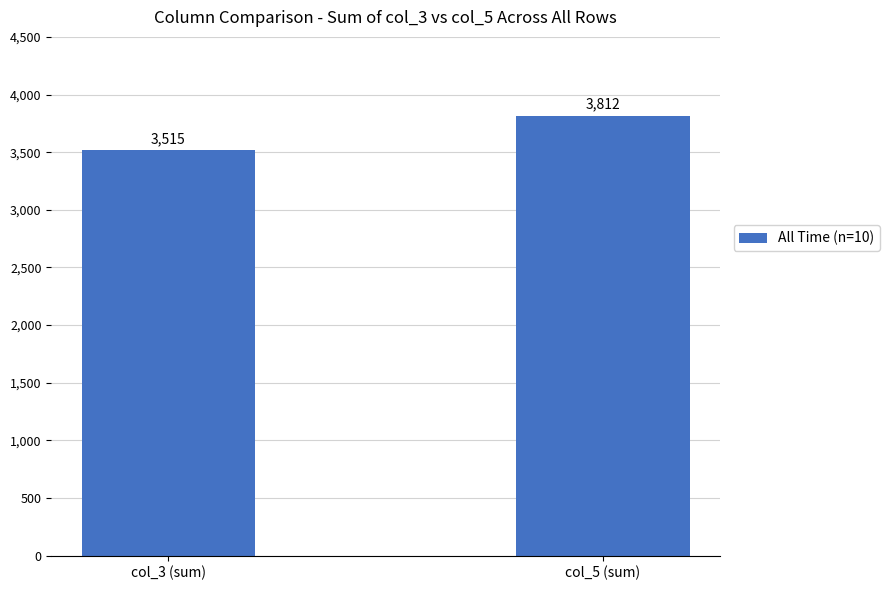

The chart shows a value of 1608 at col_5 (sum). True or false?

False